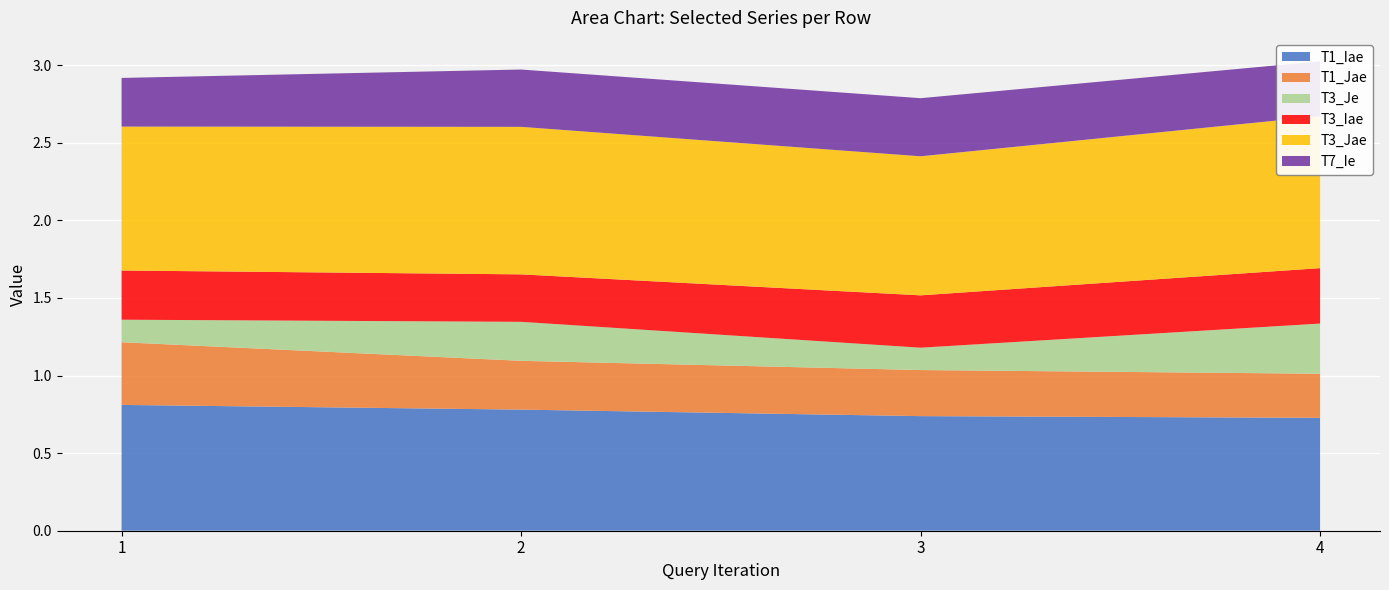

Reading left to right, what are all the values shown in this chart?

T1_Iae: 0.8	0.8	0.7	0.7
T1_Jae: 0.4	0.3	0.3	0.3
T3_Je: 0.1	0.3	0.1	0.3
T3_Iae: 0.3	0.3	0.3	0.4
T3_Jae: 0.9	1.0	0.9	1.0
T7_Ie: 0.3	0.4	0.4	0.4